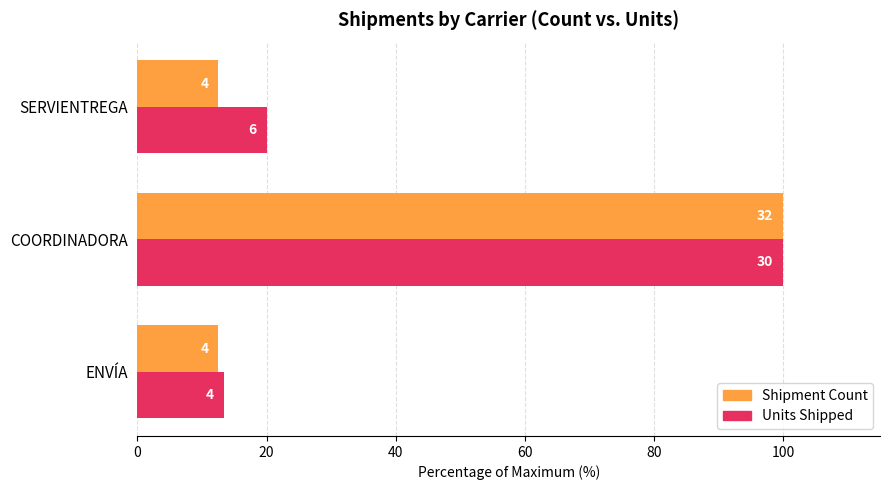

Reading left to right, what are all the values shown in this chart?

Shipment Count: 12.5	100.0	12.5
Units Shipped: 13.3	100.0	20.0